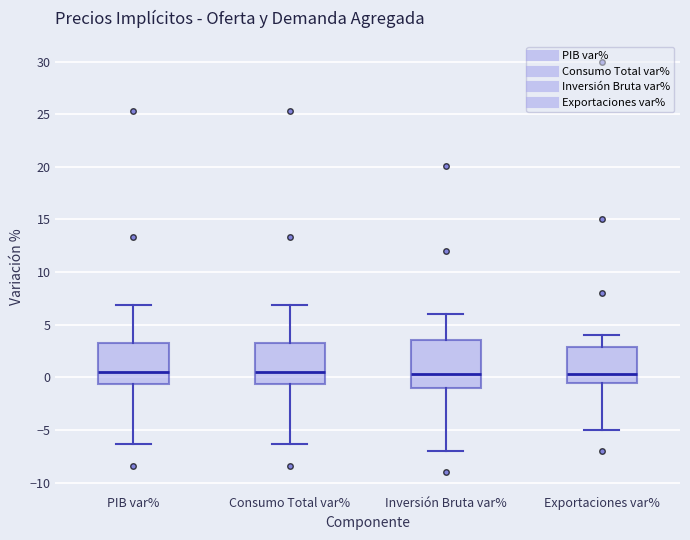

Reading left to right, transcribe this box plot: for each box, give where its median line is, the range the box spans, and where its two whiskers end, as read against the y-axis. The values are not printed on the chart, so give them approximately, as read against the axis.

PIB var%: median 0.5, box -0.5 to 3.5, whiskers -6.5 to 7.0
Consumo Total var%: median 0.5, box -0.5 to 3.5, whiskers -6.5 to 7.0
Inversión Bruta var%: median 0.5, box -1.0 to 3.5, whiskers -7.0 to 6.0
Exportaciones var%: median 0.5, box -0.5 to 3.0, whiskers -5.0 to 4.0